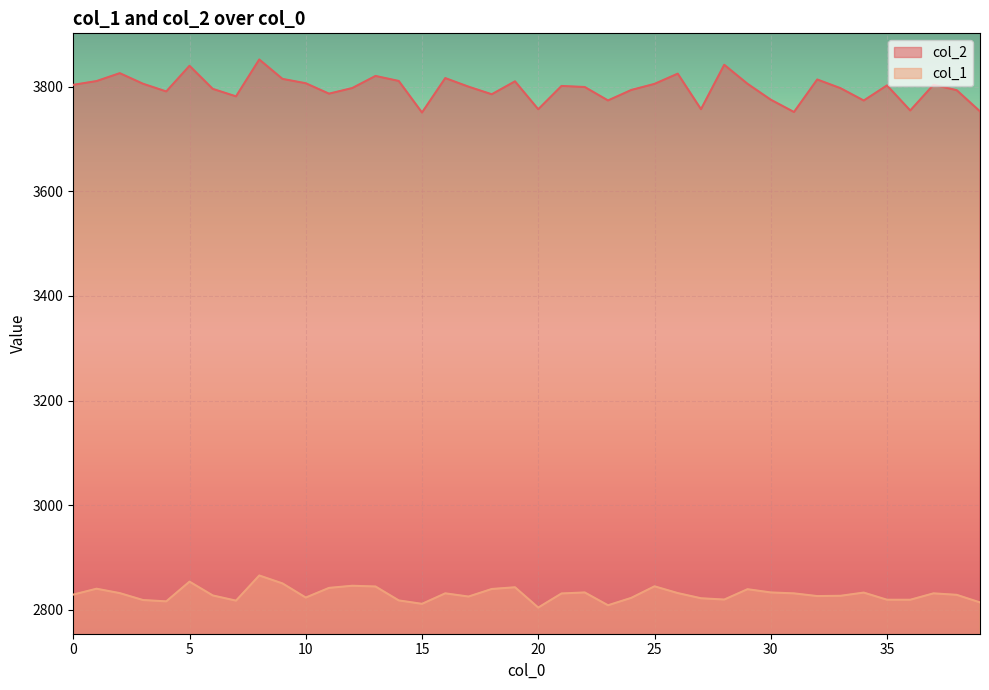

Rank the series at 8 from highest to lowest value.

col_2, col_1